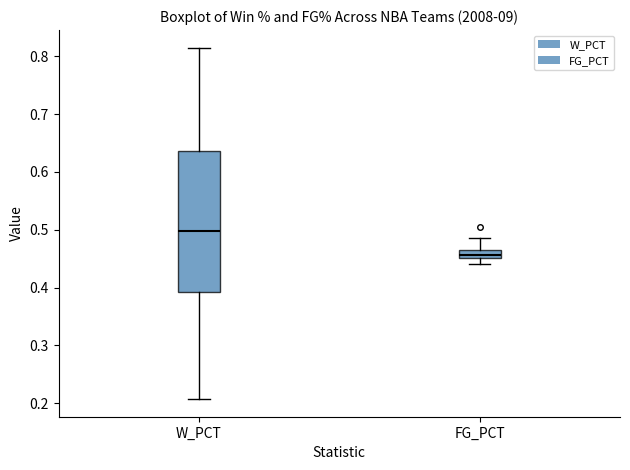

Which box has the lowest median line?

FG_PCT